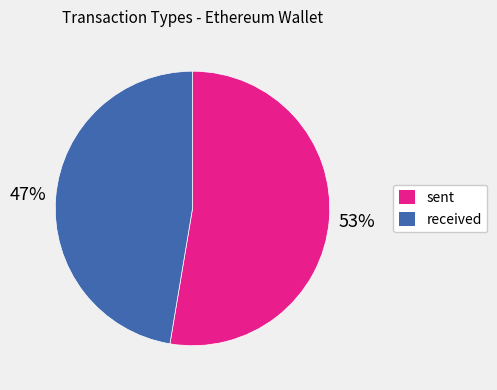

Which category accounts for the majority?

sent